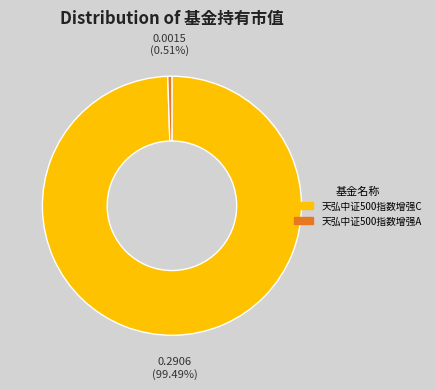

How much of the chart is everything except 天弘中证500指数增强A?

99.5%